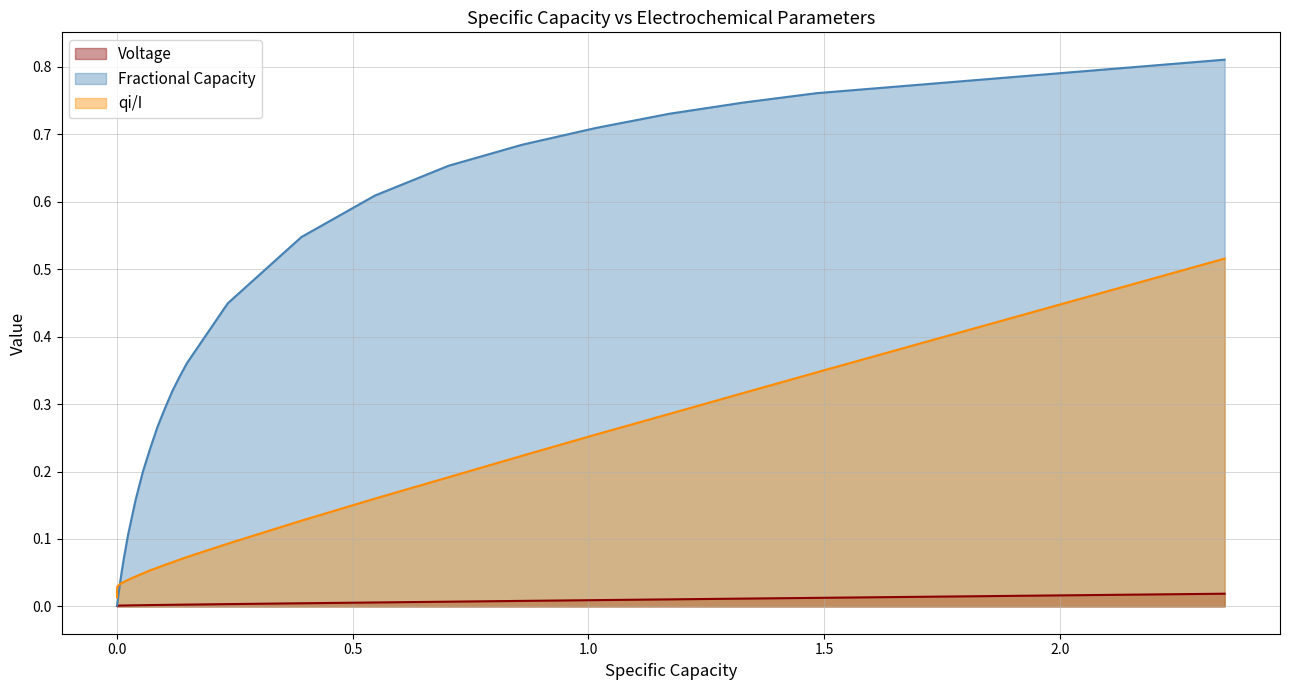

How many lines are shown in the chart?

3